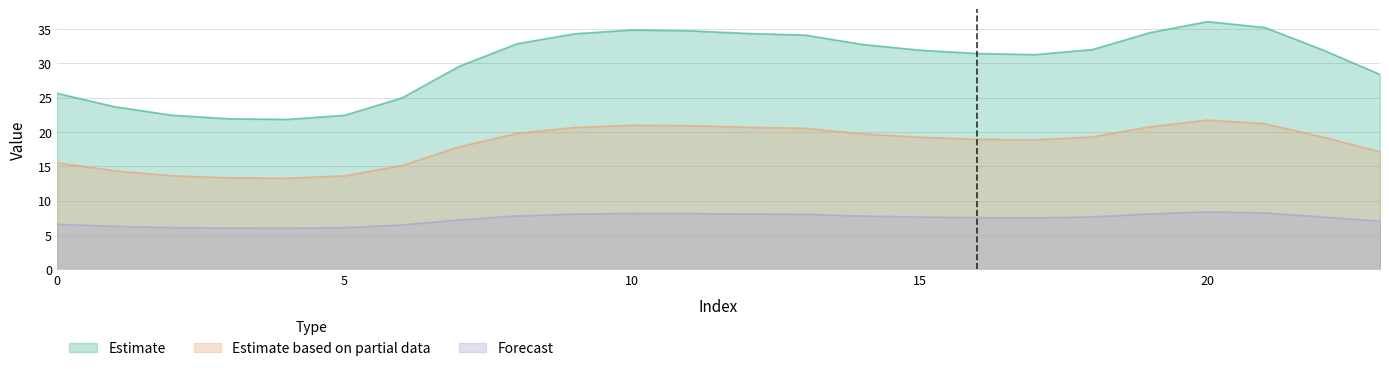

Does the chart display data point markers on the line(s)?

No